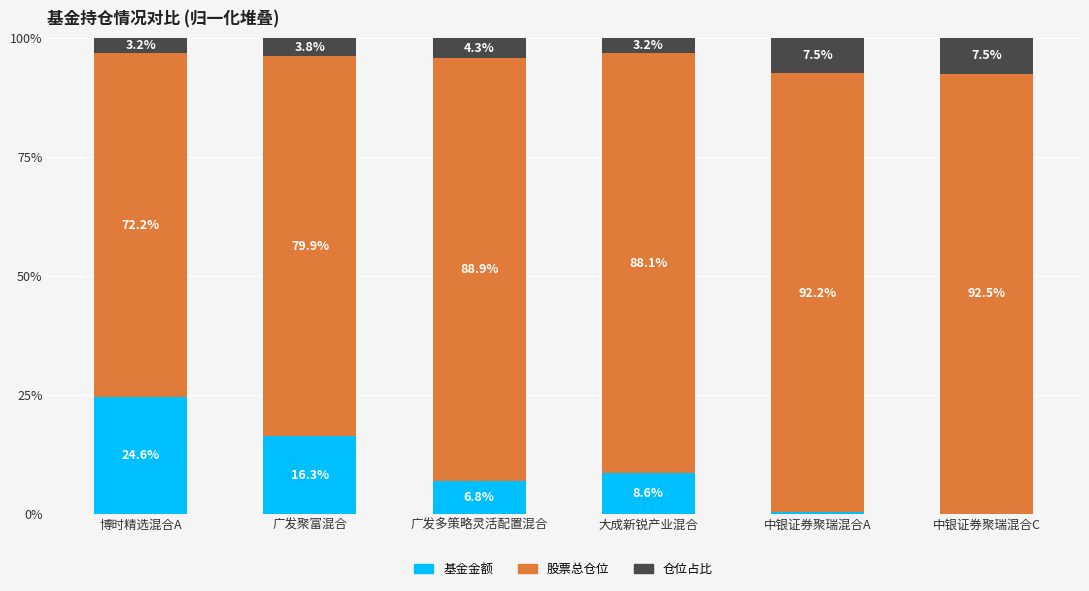

What is the maximum value for 基金金额?

24.6